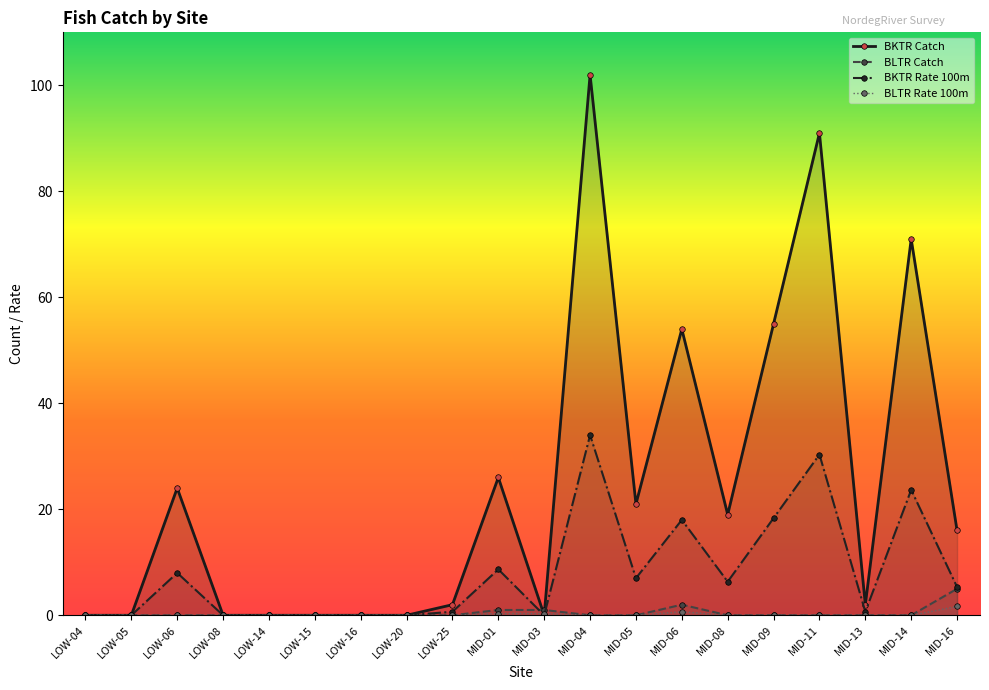

Count the number of categories in the chart.

20